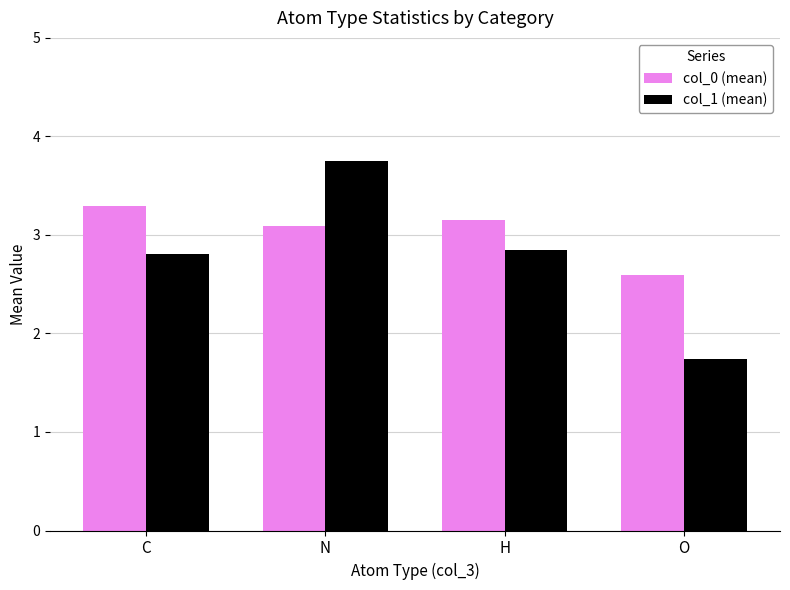

Is the value of col_0 (mean) at C greater than the value of col_1 (mean) at N?

No